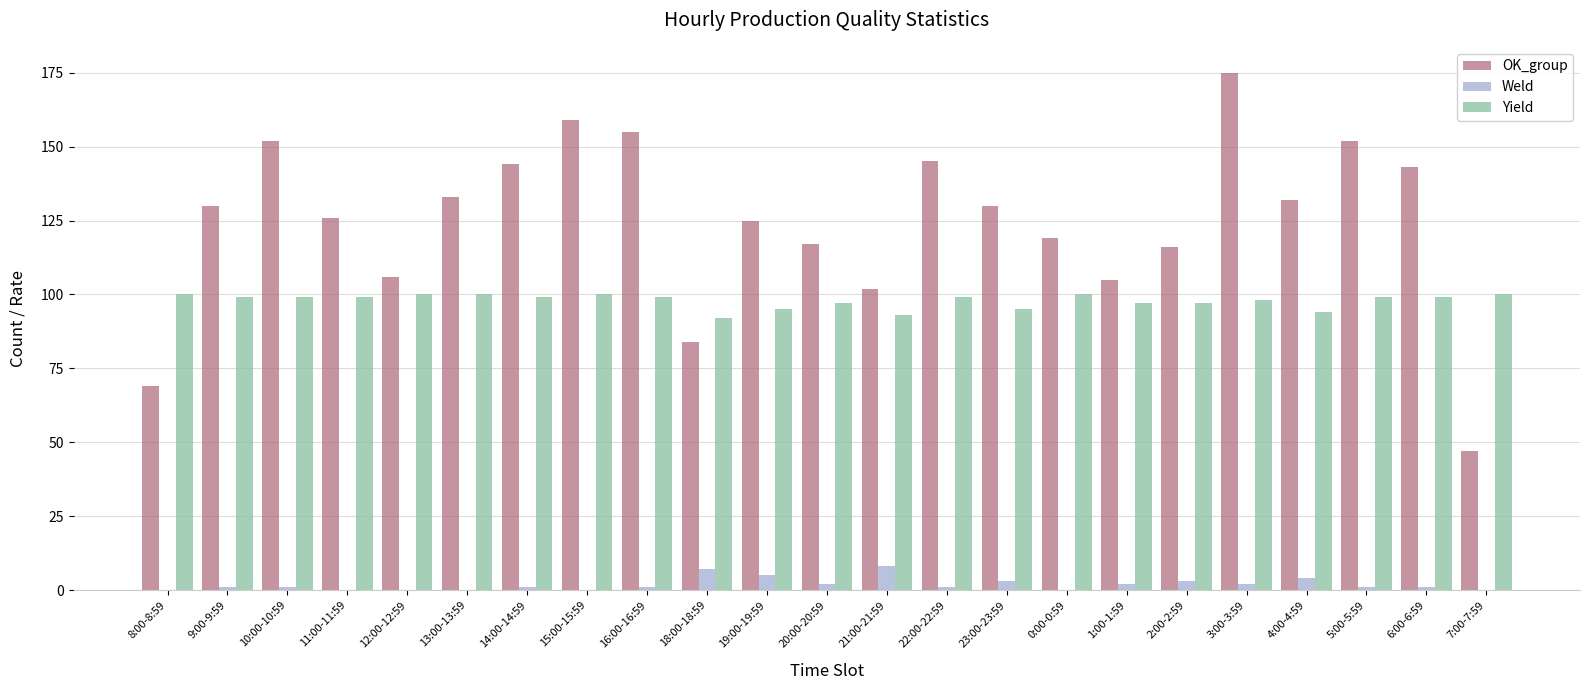

Which series changed the most between 16:00-16:59 and 1:00-1:59?

OK_group